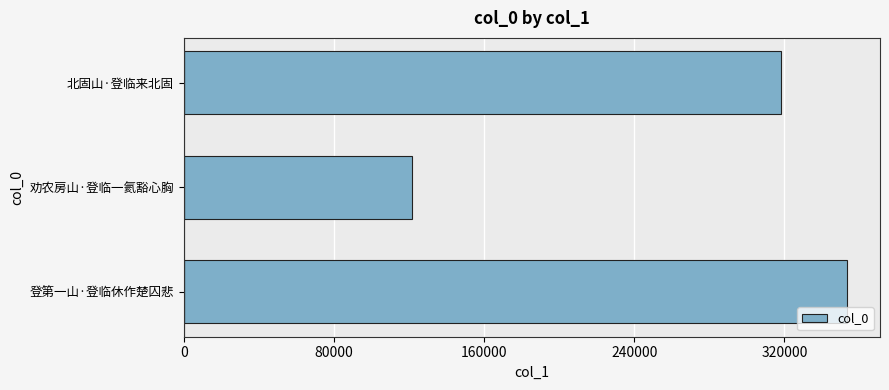

The chart shows a value of 572464 at 北固山·登临来北固. True or false?

False